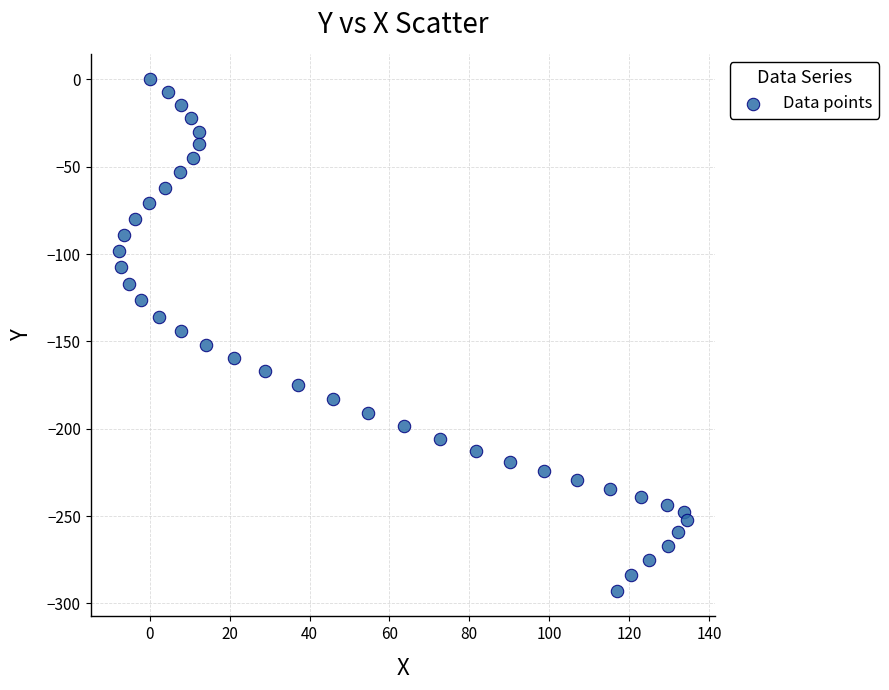

What is the range of X values (max minus min)?

142.2